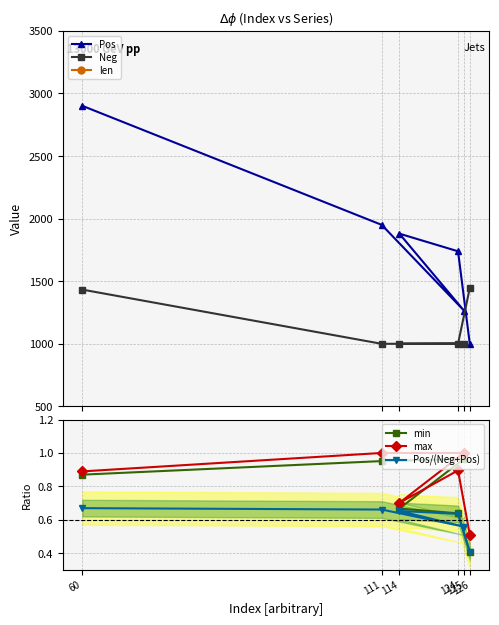

The Pos series shows 1665.9 at 125. True or false?

False